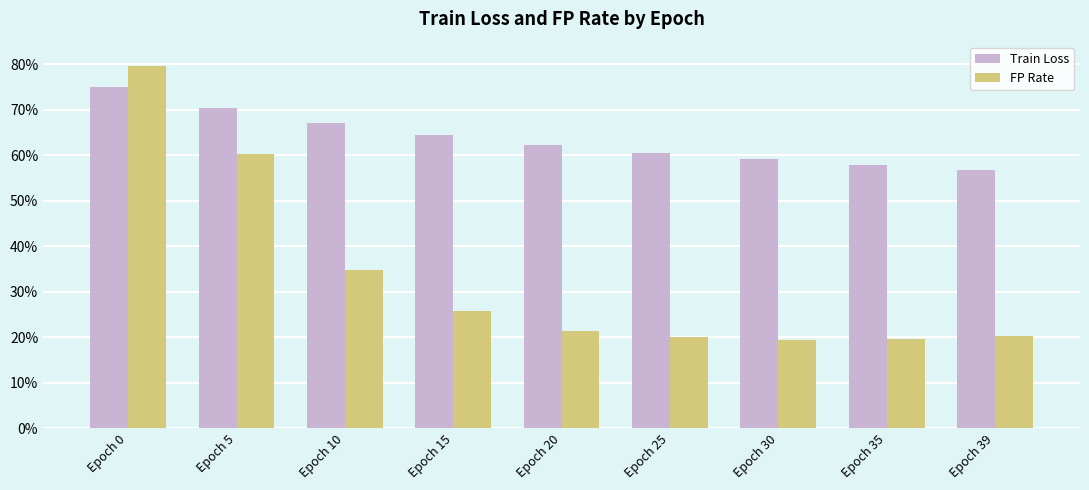

What are all the series names shown in the legend?

Train Loss, FP Rate